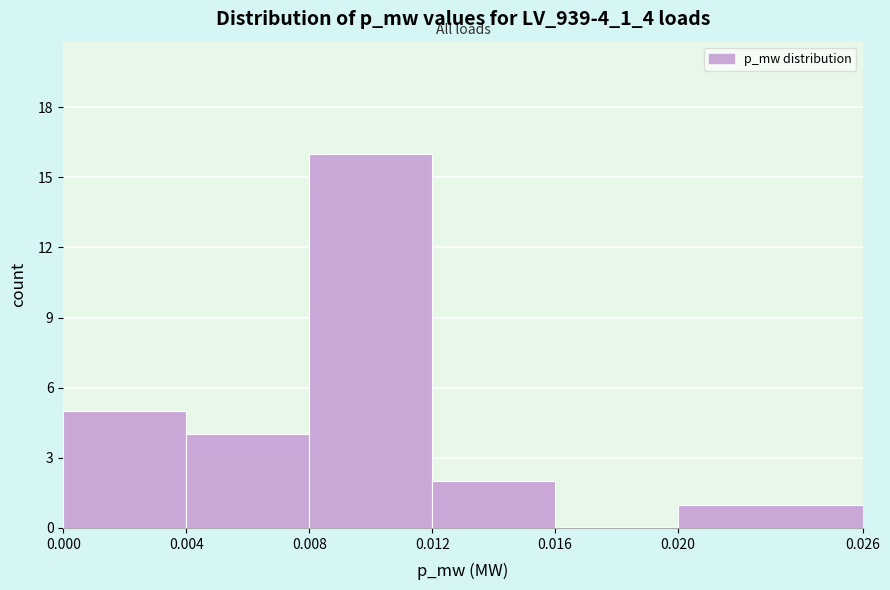

Reading left to right, transcribe this chart: for each bar, give the range it covers on the x-axis and its height. The values are not printed on the chart, so give them approximately, as read against the axis.

0.000 to 0.004: 5
0.004 to 0.008: 4
0.008 to 0.012: 16
0.012 to 0.016: 2
0.016 to 0.020: 0
0.020 to 0.026: 1